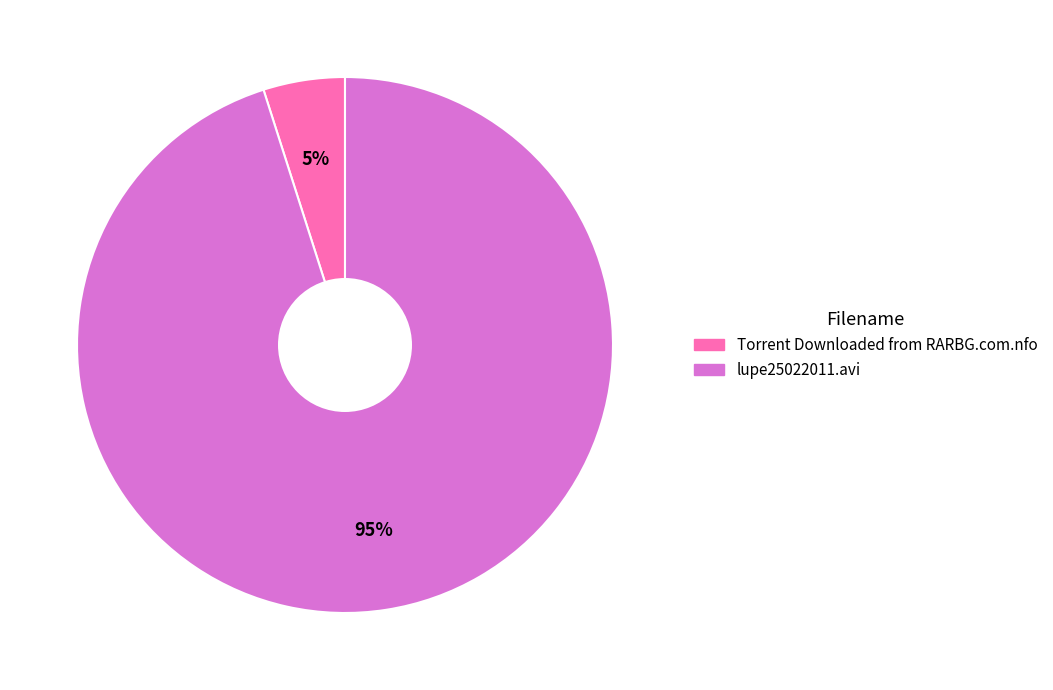

Rank the categories by value from lowest to highest.

Torrent Downloaded from RARBG.com.nfo, lupe25022011.avi